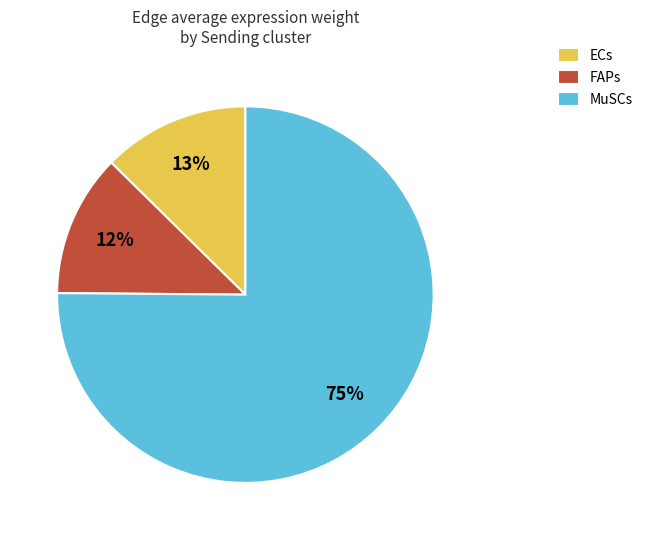

What percentage is the MuSCs slice, to the nearest percent?

75%